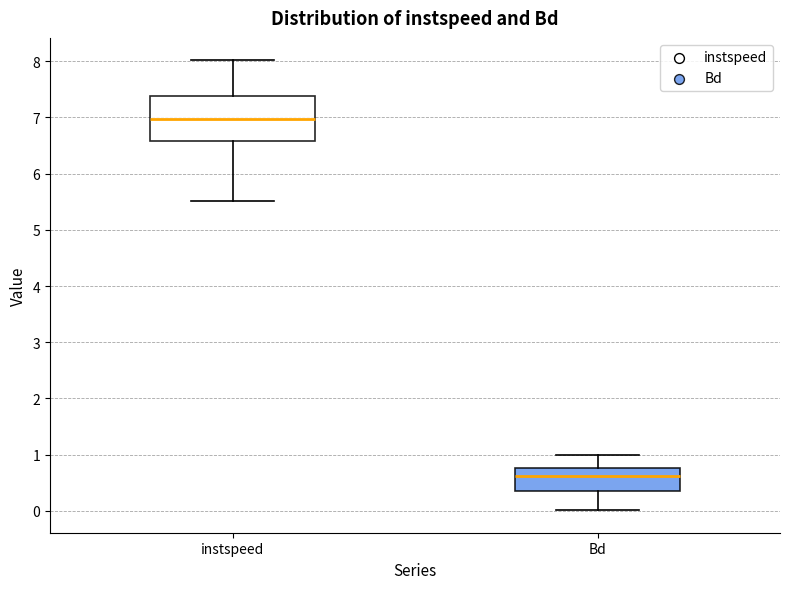

Which box is the tallest, from its lower edge to its upper edge?

instspeed